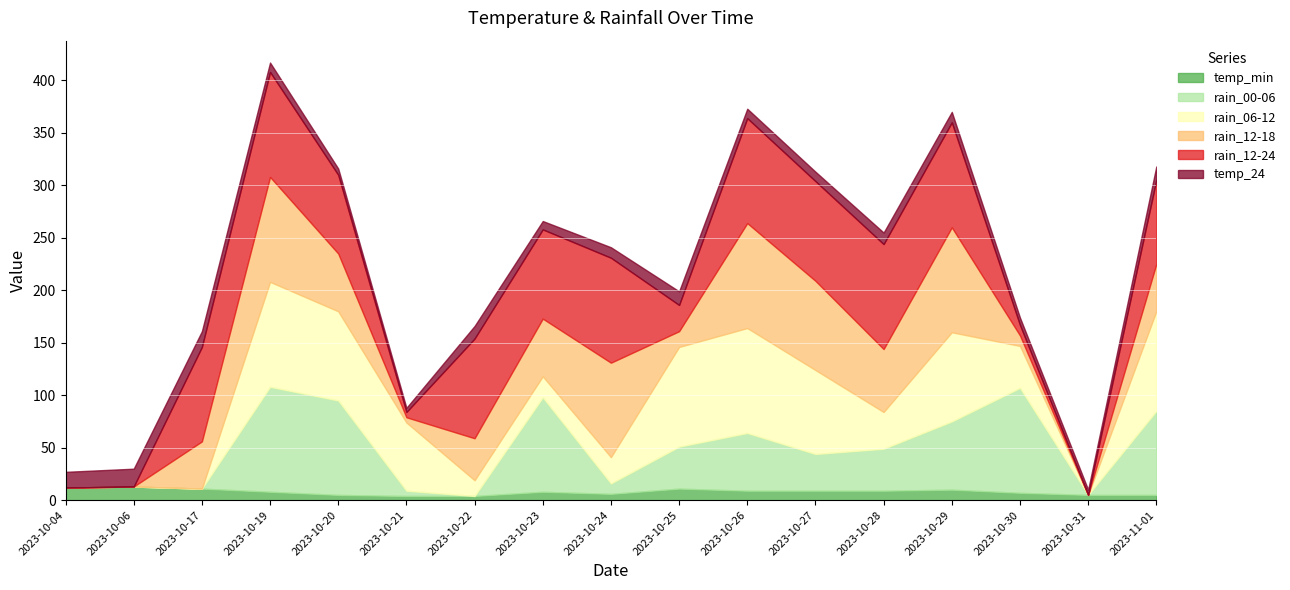

How many interior local peaks does the rain_12-18 series have?

4